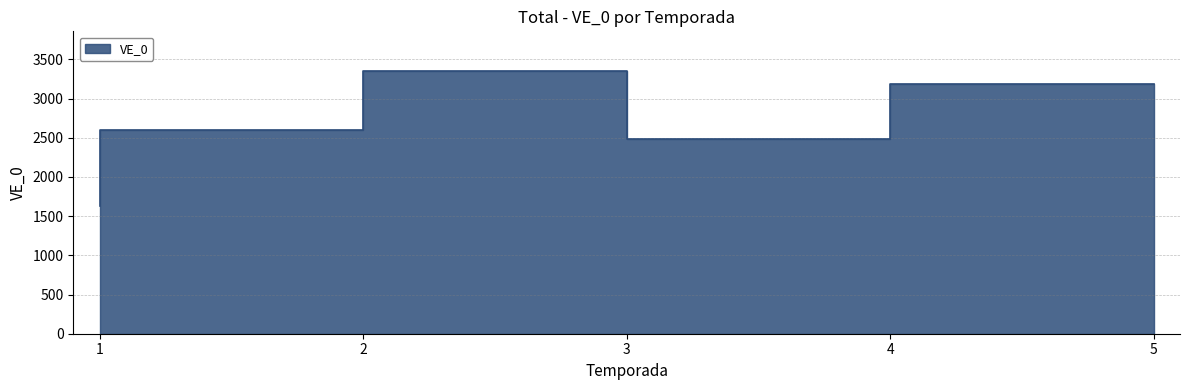

List the labels in order of value, largest first.

3, 5, 2, 4, 1